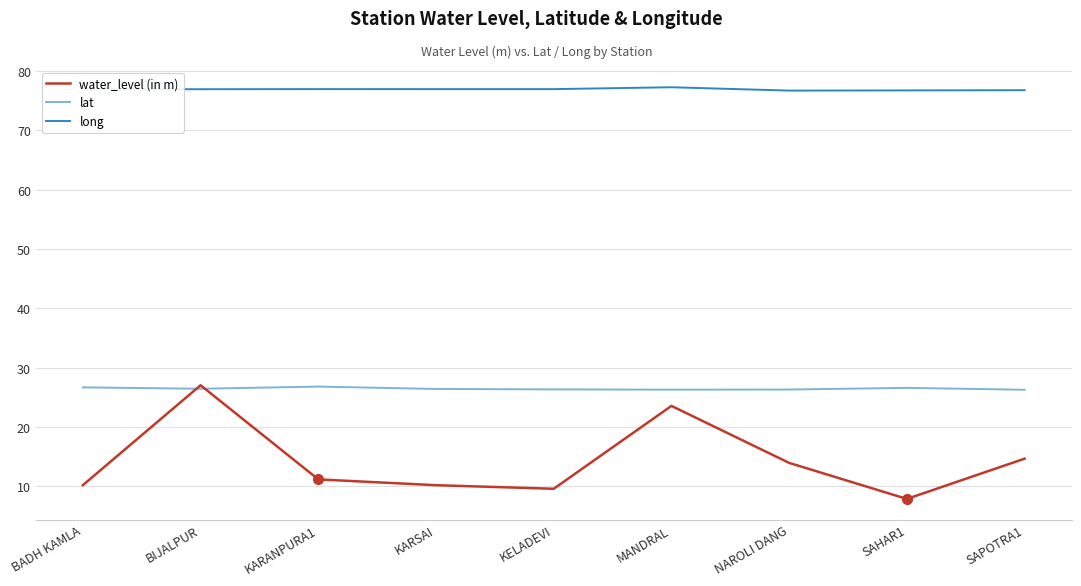

What is the maximum value for long?

77.2